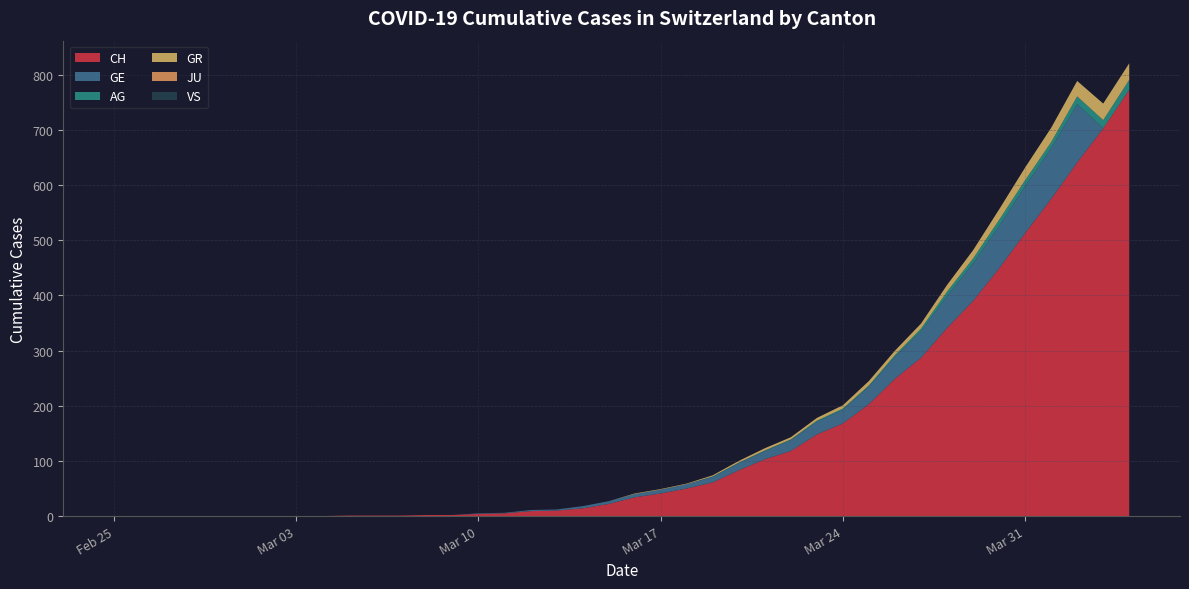

Reading right to left, list all the values displayed in this chart.

CH: 773	703	641	575	513	449	390	341	287	249	203	168	148	118	103	83	61	50	41	34	22	14	10	9	5	4	2	2	1	1	1	0	0	0	0	0	0	0	0	0
GE: 0	0	106	92	85	77	68	58	48	40	32	25	23	20	15	13	10	8	7	6	5	4	2	2	1	1	0	0	0	0	0	0	0	0	0	0	0	0	0	0
AG: 18	15	14	11	11	11	9	8	5	3	2	2	2	1	1	1	1	0	0	0	0	0	0	0	0	0	0	0	0	0	0	0	0	0	0	0	0	0	0	0
GR: 30	30	28	26	23	19	15	12	9	8	8	6	5	4	4	3	2	1	1	1	0	0	0	0	0	0	0	0	0	0	0	0	0	0	0	0	0	0	0	0
JU: 0	0	0	0	0	0	0	0	0	0	0	0	0	0	0	0	0	0	0	0	0	0	0	0	0	0	0	0	0	0	0	0	0	0	0	0	0	0	0	0
VS: 0	0	0	0	0	0	0	0	0	0	0	0	0	0	0	0	0	0	0	0	0	0	0	0	0	0	0	0	0	0	0	0	0	0	0	0	0	0	0	0